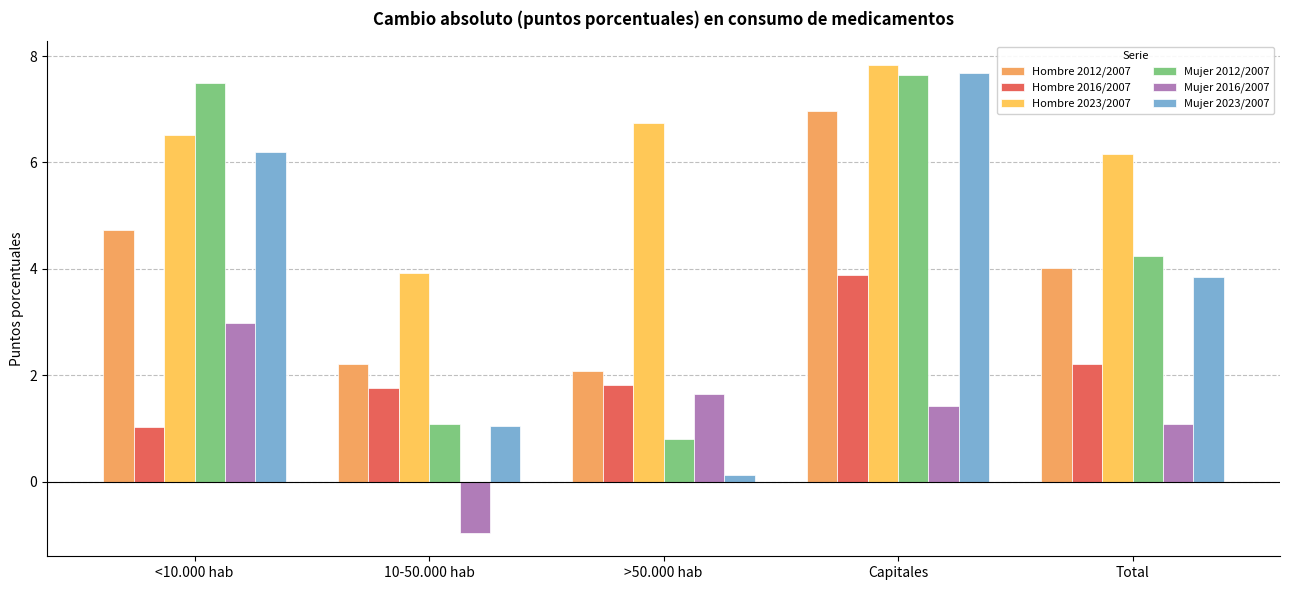

Which series has the largest range (max minus min)?

Mujer 2023/2007